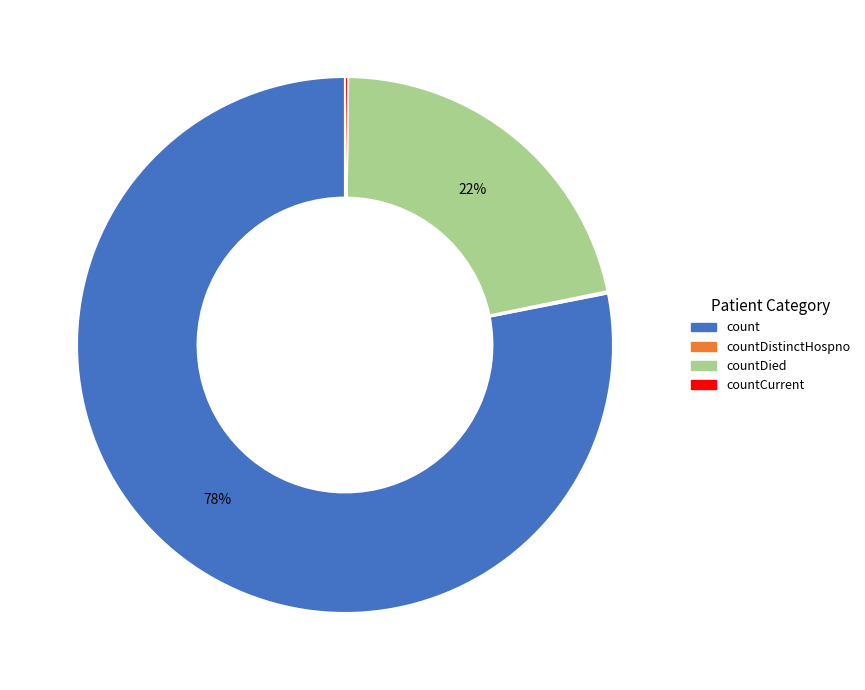

Approximately how many times larger is the value at countDied compared to count?

0.3